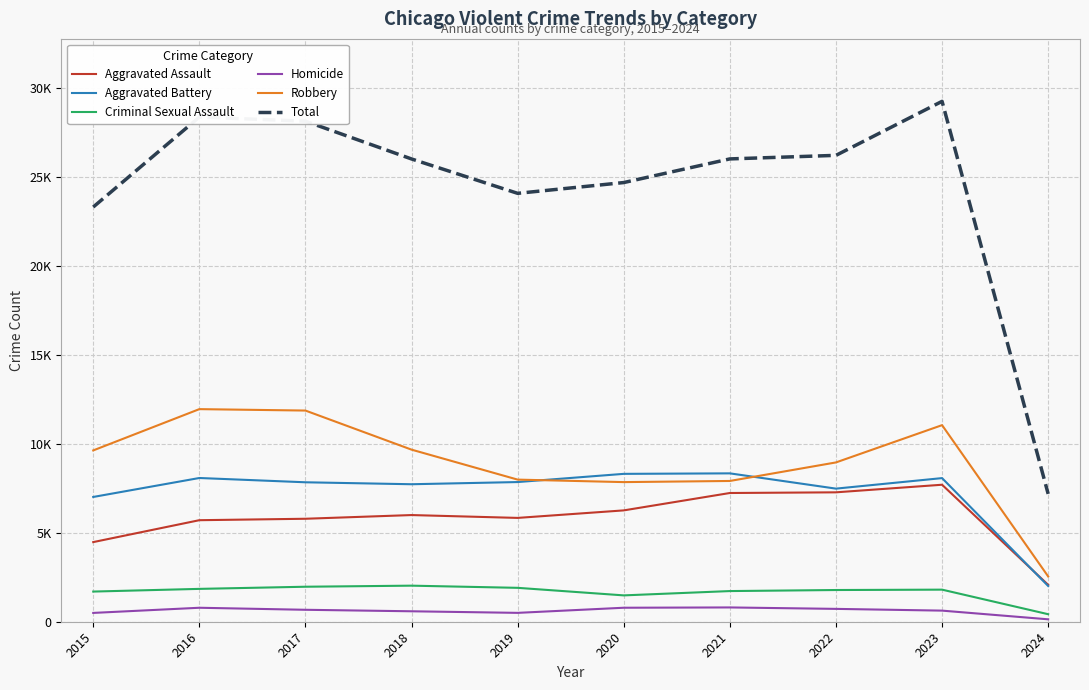

At which category is the sum across all series the highest?

2023